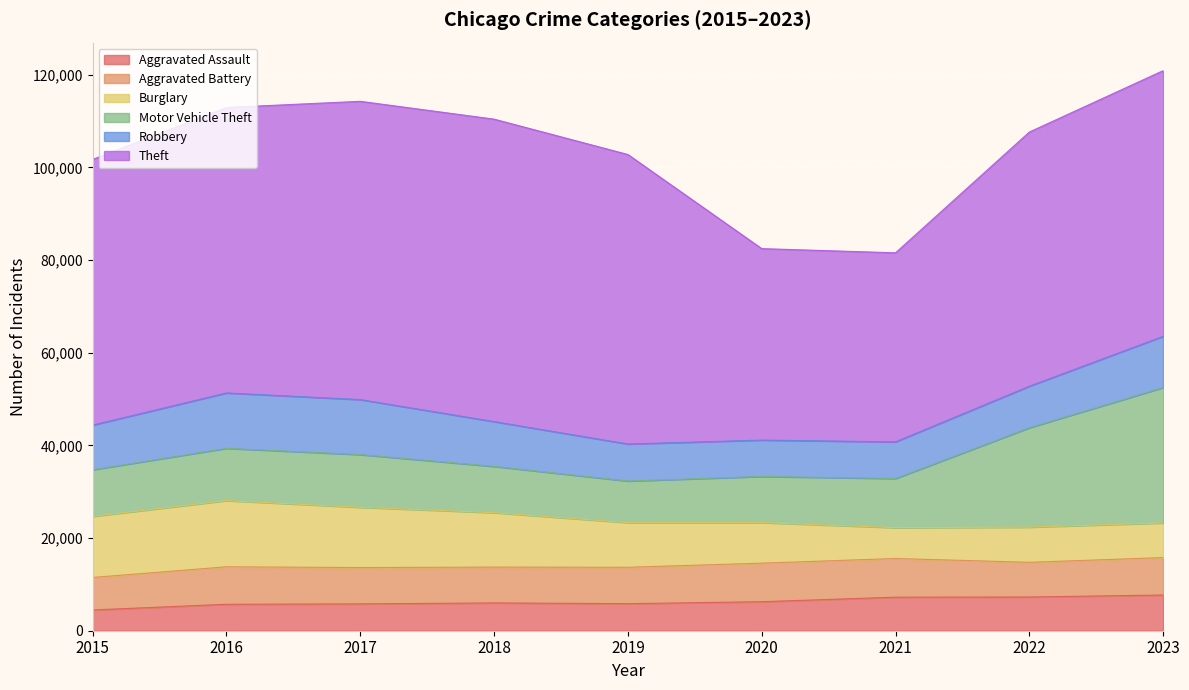

What is the value of the Theft point at the 2nd from the left?

61623